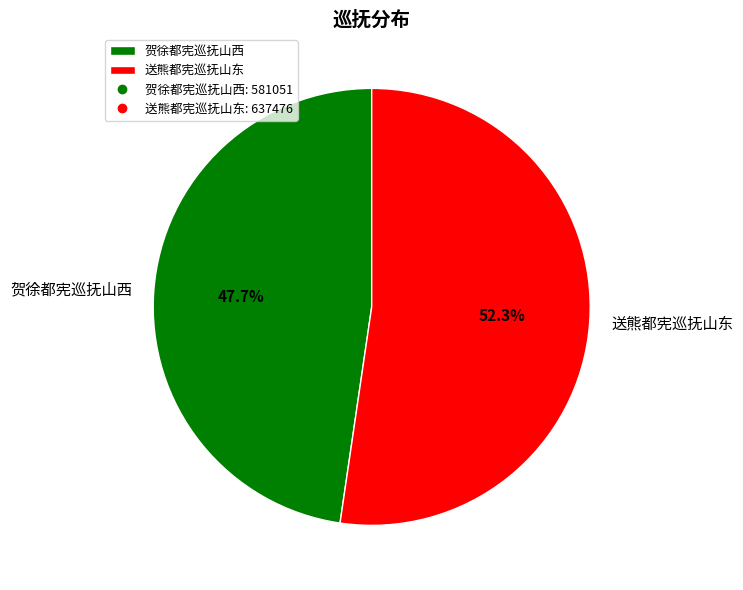

Which category has the smallest portion of the pie?

贺徐都宪巡抚山西